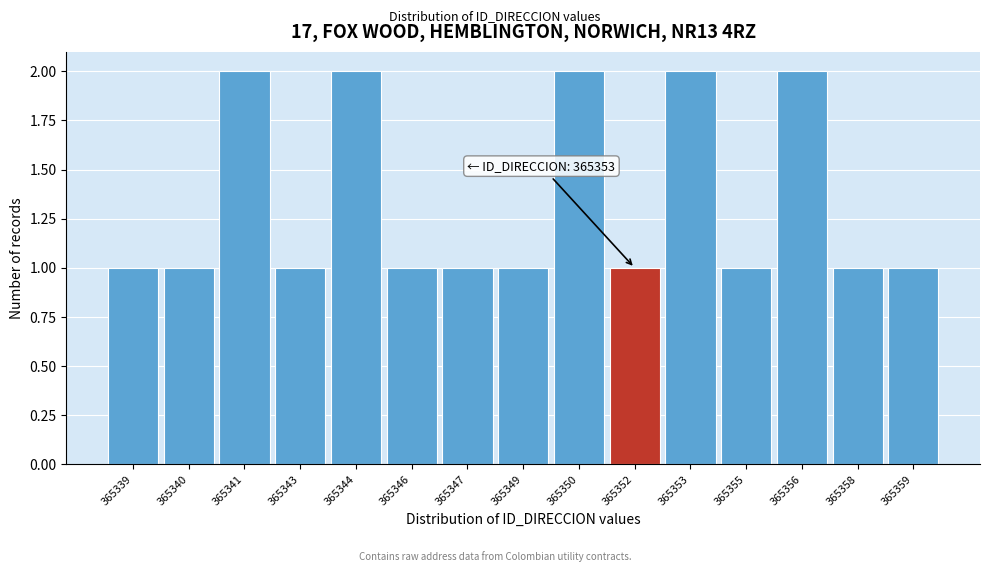

Reading right to left, extract all data points from this chart.

1	1	2	1	2	1	2	1	1	1	2	1	2	1	1